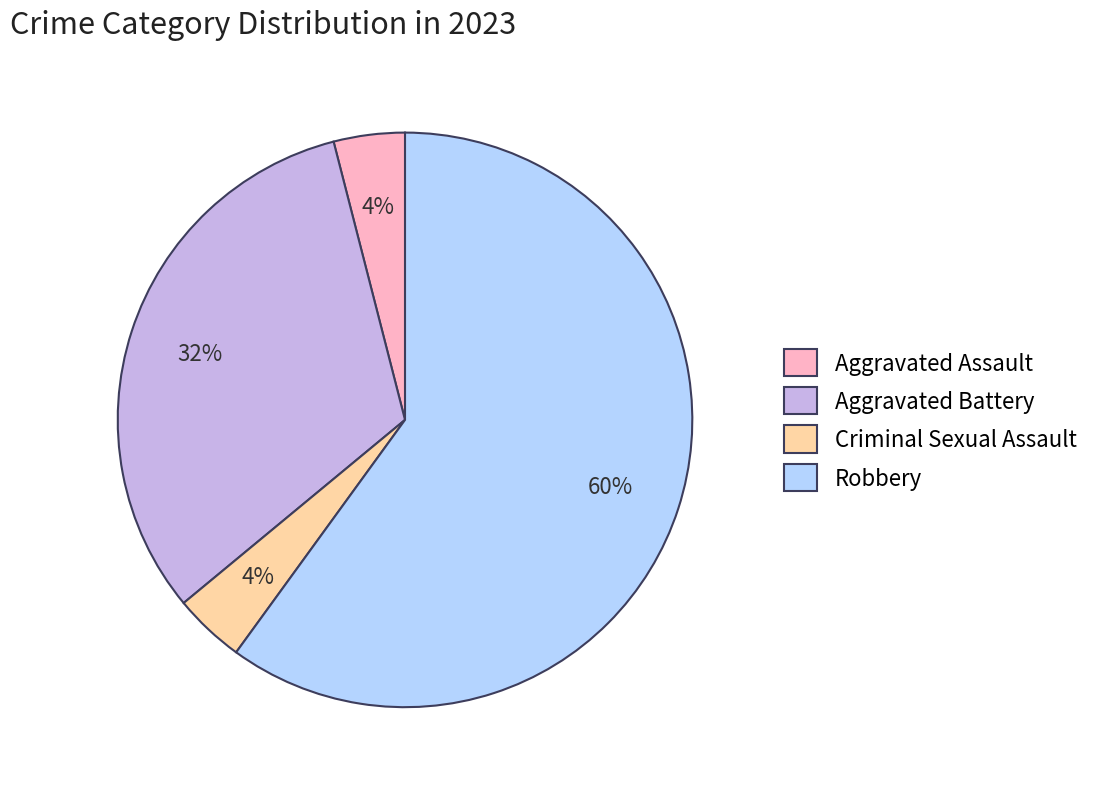

Approximately how many times larger is the value at Aggravated Battery compared to Aggravated Assault?

8.0